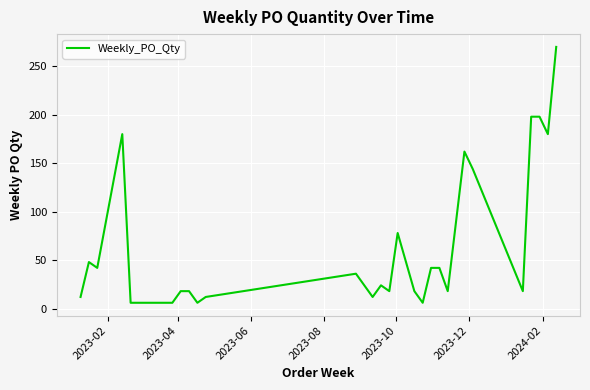

What is the sum of all values?

1830